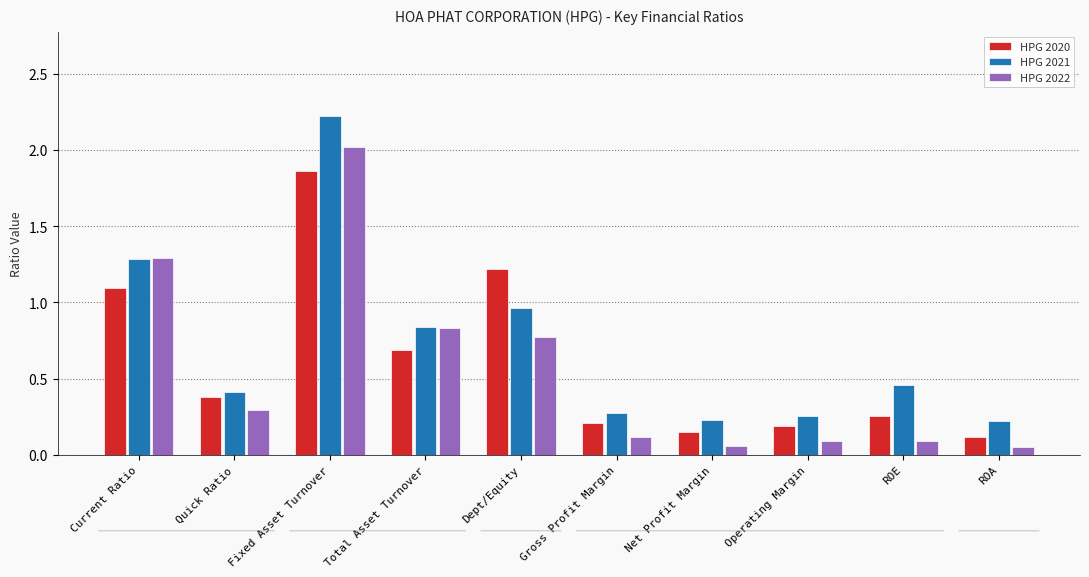

What is the label of the 1st bar from the left?

Current Ratio